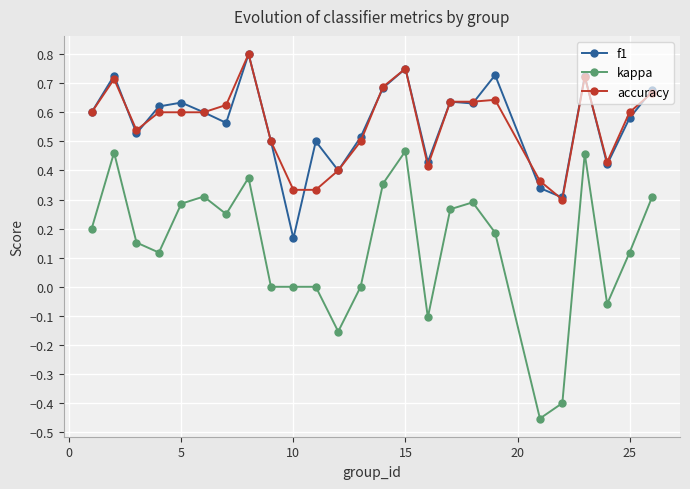

Which series has the widest spread of values?

kappa